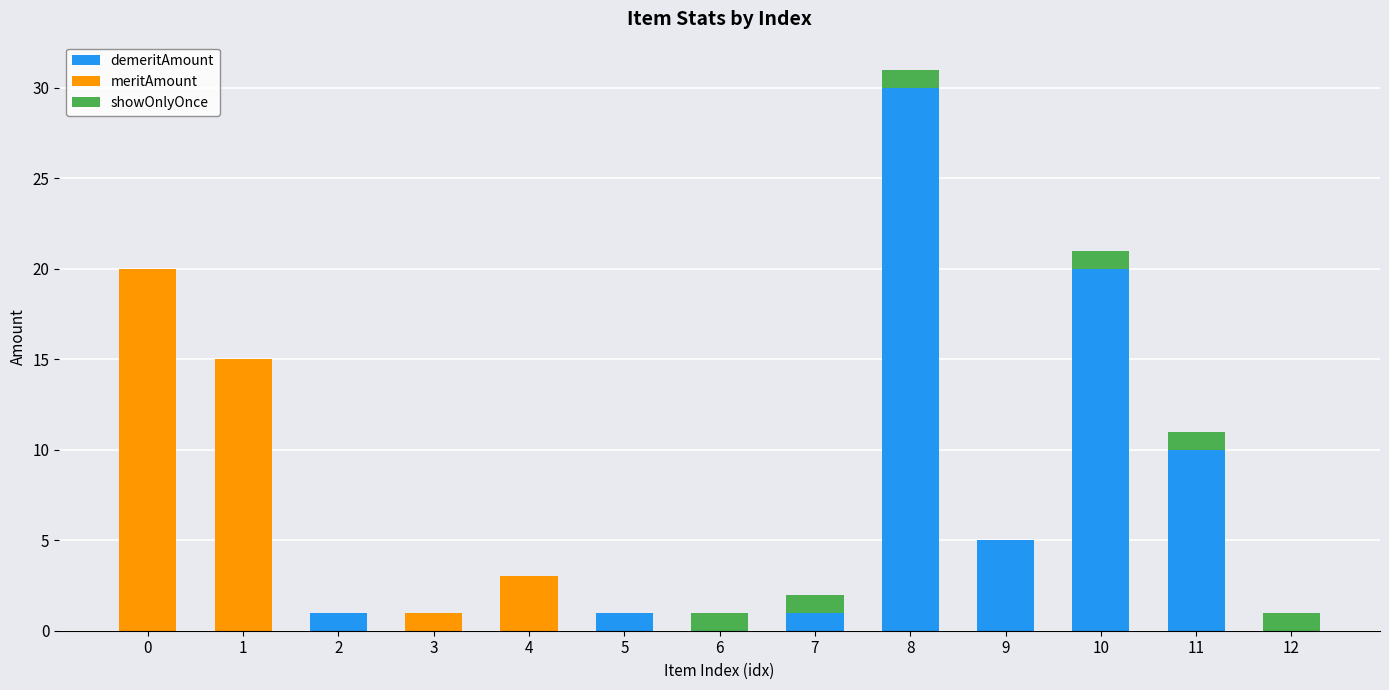

At which category is the sum across all series the highest?

8